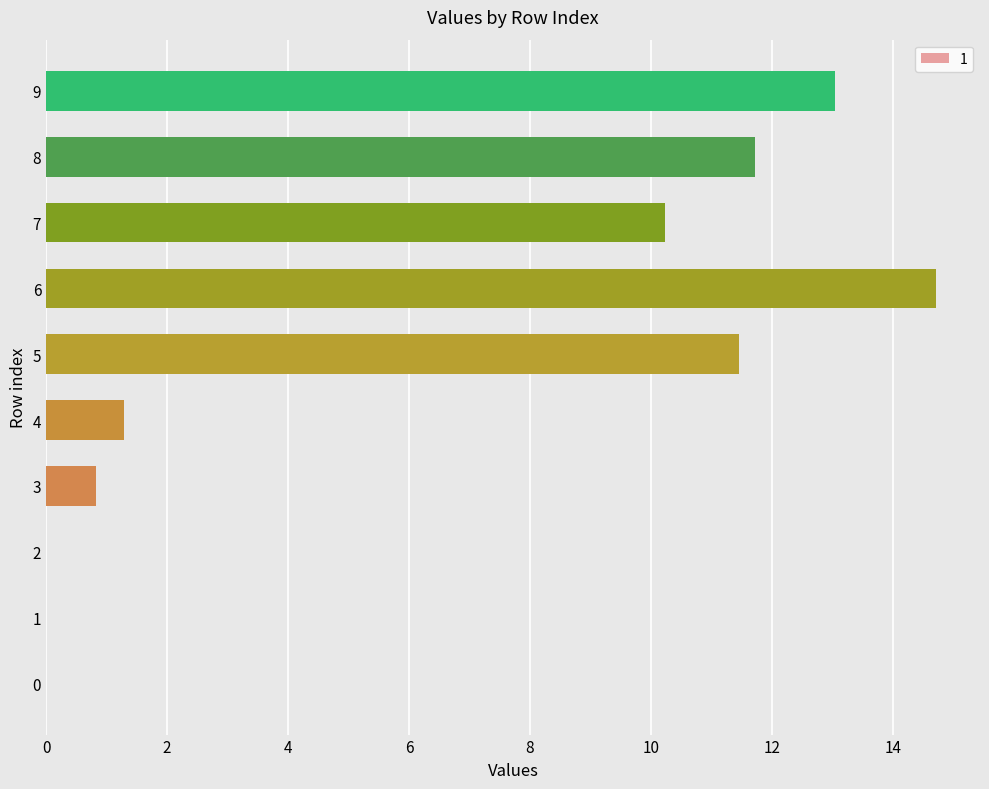

What is the change in value from 1 to 5?

+11.4